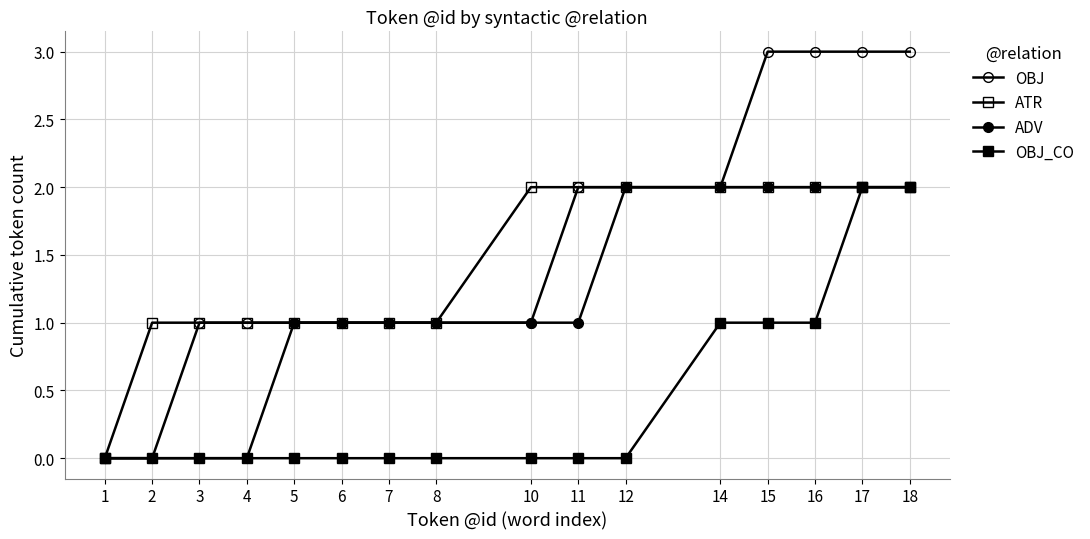

List the labels in order of OBJ value, largest first.

15, 16, 17, 18, 11, 12, 14, 3, 4, 5, 6, 7, 8, 10, 1, 2